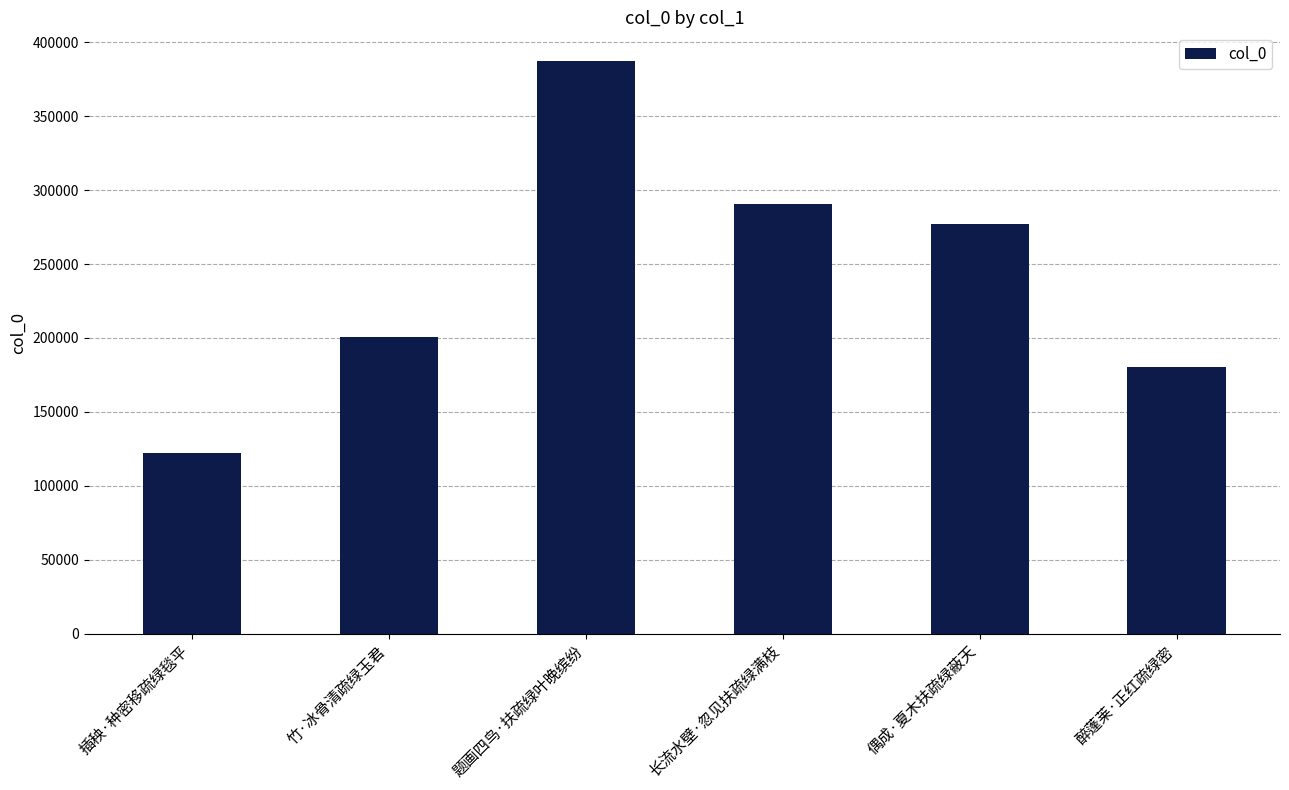

What is the sum of the values at 偶成·夏木扶疏绿蔽天 and 醉蓬莱·正红疏绿密?

457199